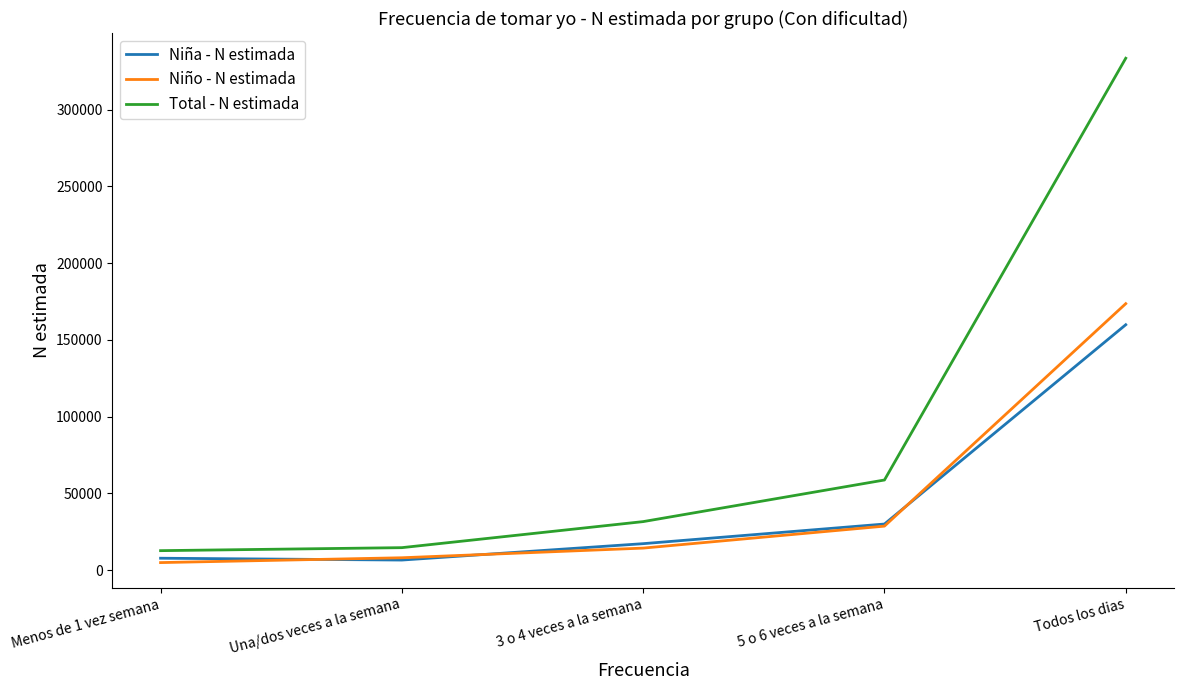

What is the lowest value of the Total - N estimada series?

12705